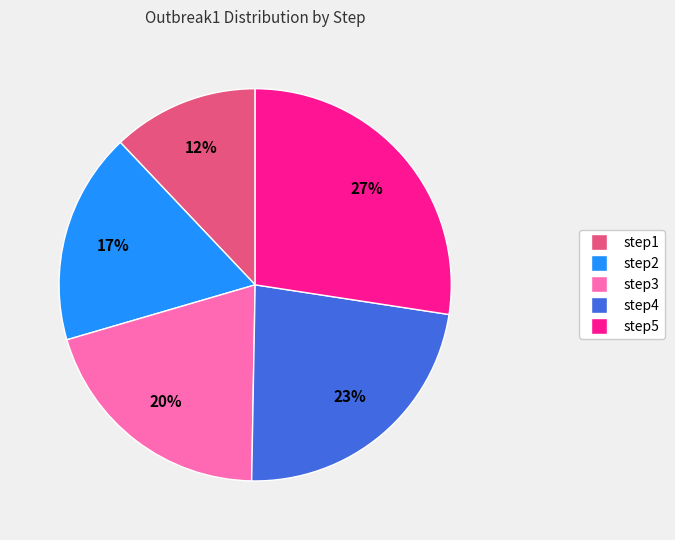

To the nearest percent, what is the average slice percentage?

20%